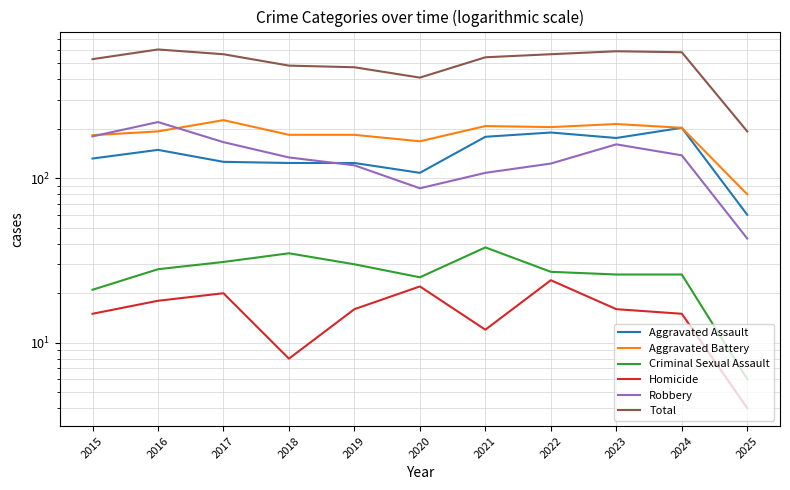

How many lines are shown in the chart?

6